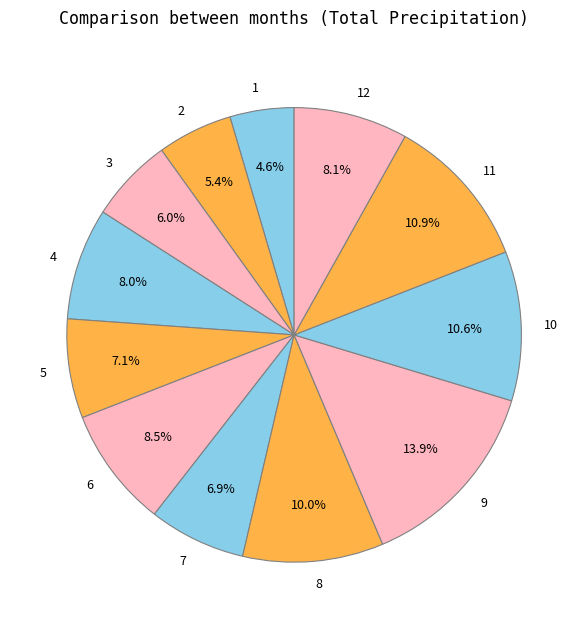

How many slices are in this pie chart?

12